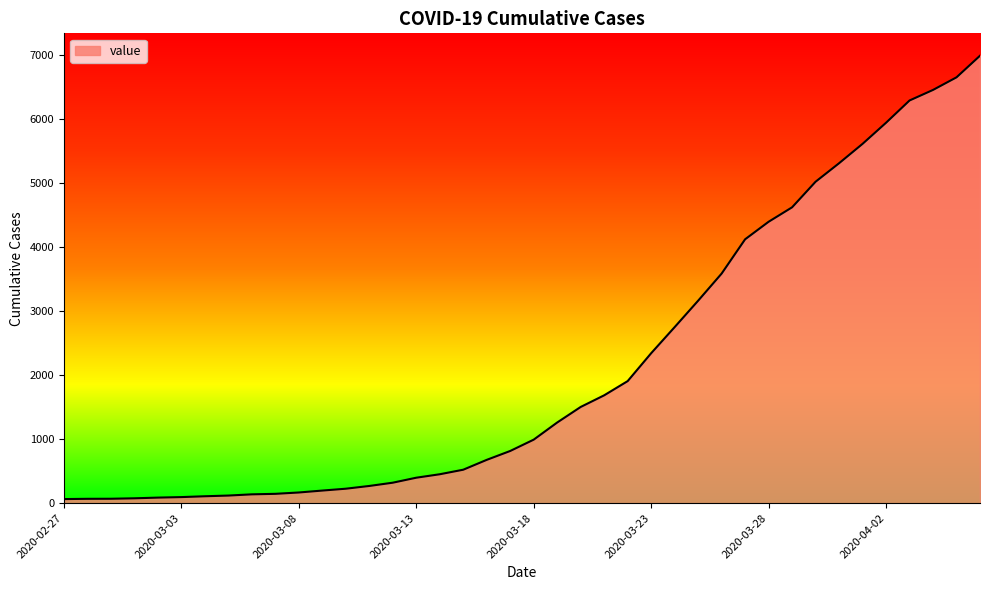

What is the maximum value shown in the chart?

6995